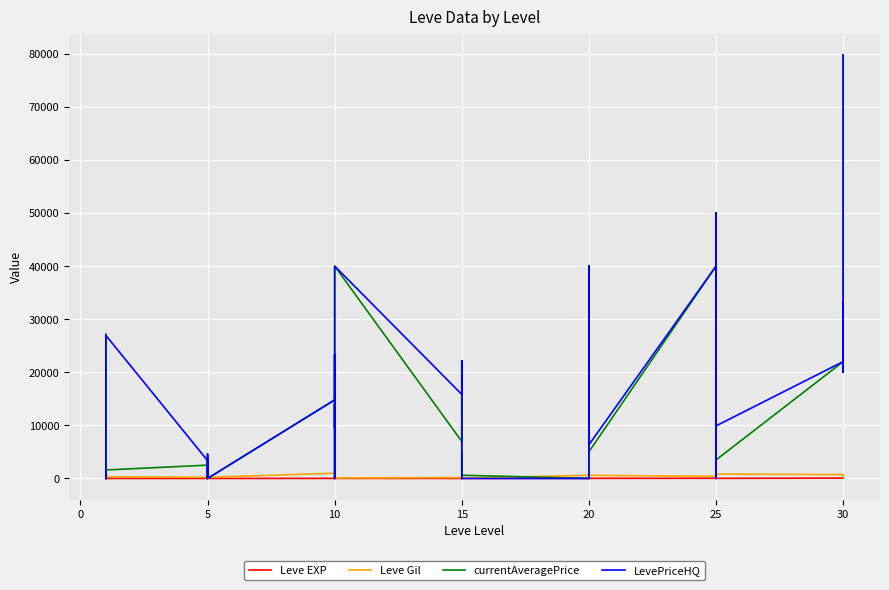

True or false: currentAveragePrice has more than 2 interior local peaks.

True